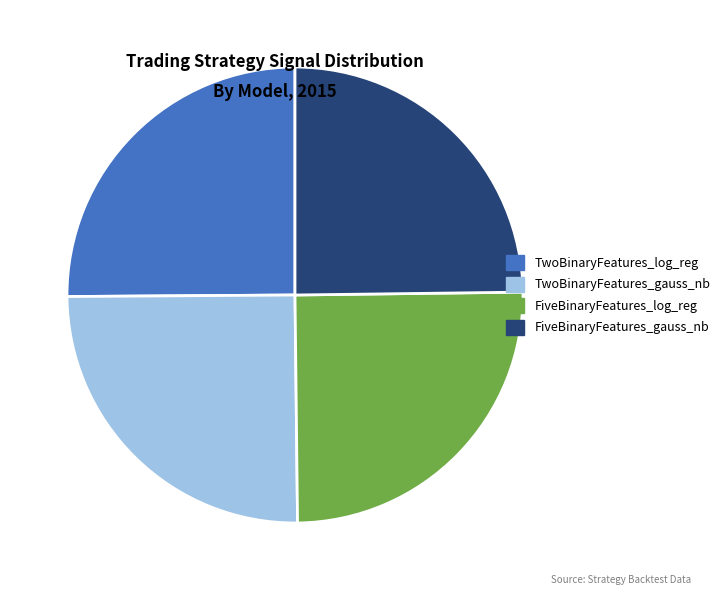

Does any single category account for the majority?

No